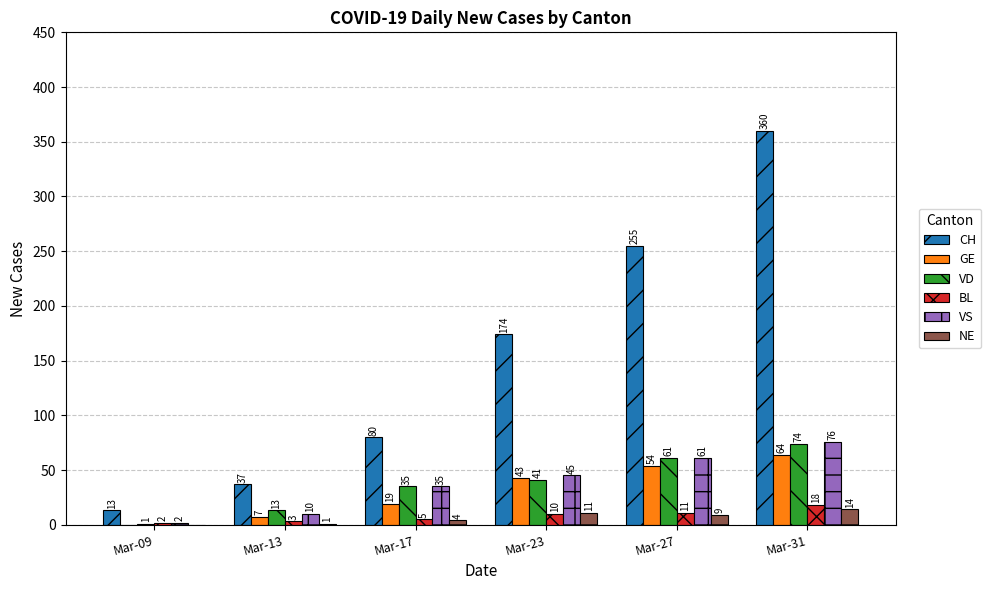

Which series has the widest spread of values?

CH